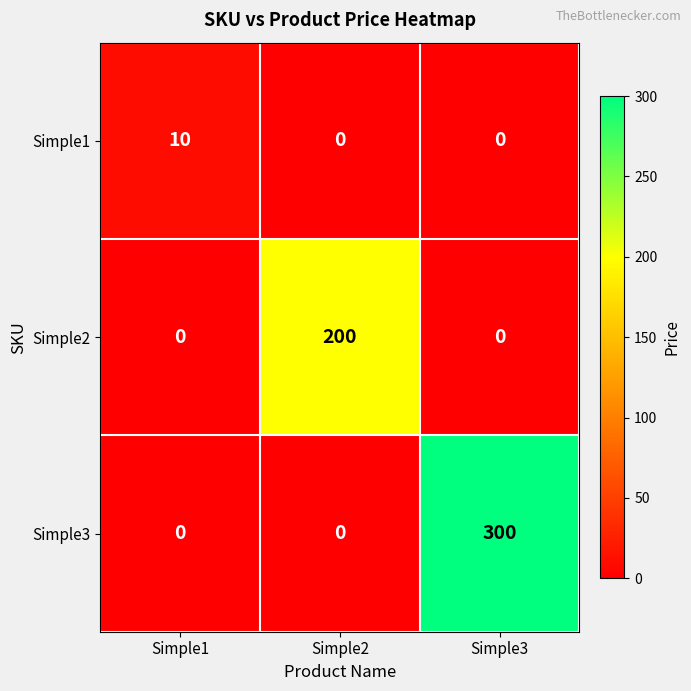

Between Simple1 and Simple3, which series saw the biggest shift?

Simple3